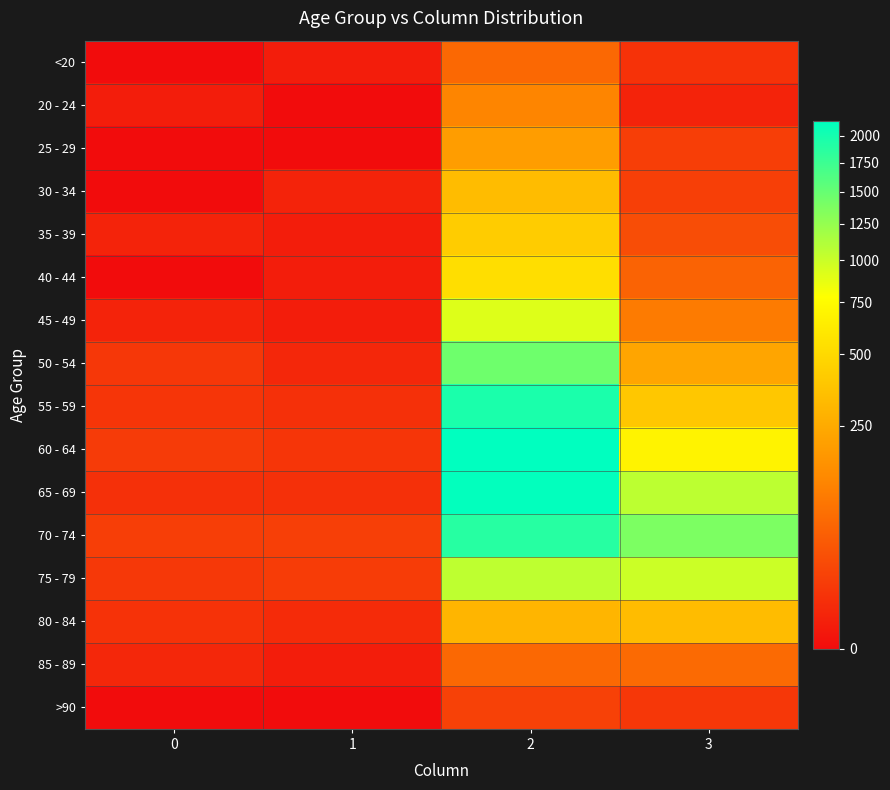

List the series in order of their peak value, highest first.

60 - 64, 65 - 69, 55 - 59, 70 - 74, 50 - 54, 75 - 79, 45 - 49, 40 - 44, 35 - 39, 30 - 34, 80 - 84, 25 - 29, 20 - 24, 85 - 89, <20, >90